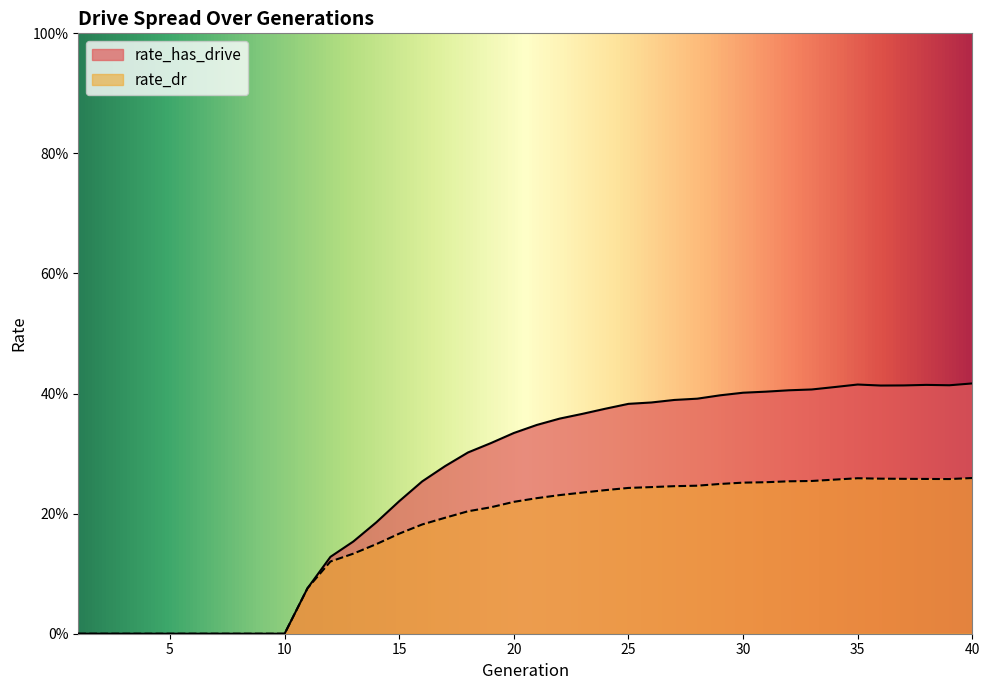

The rate_dr series shows 0.3 at 40. True or false?

True